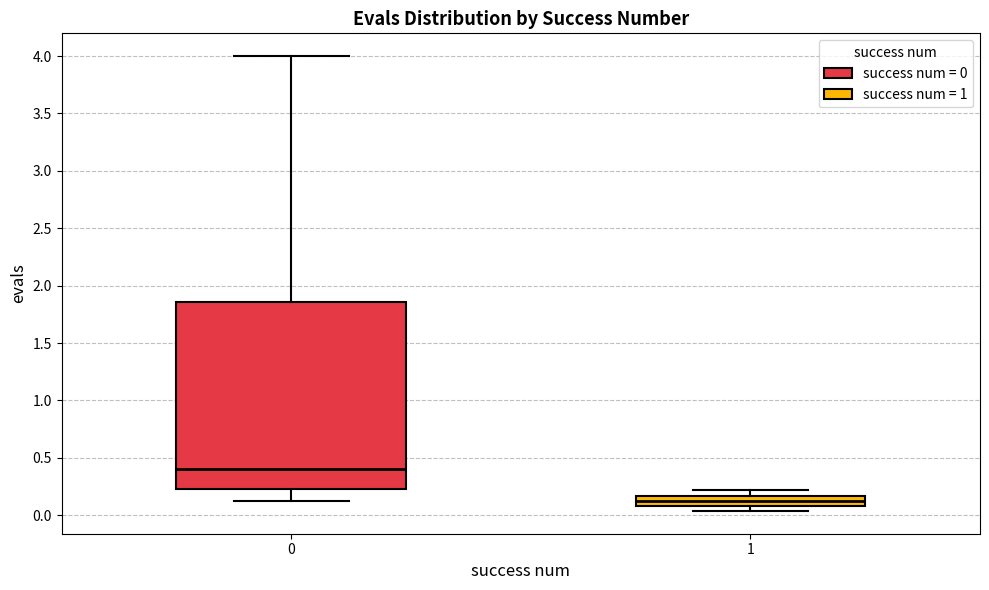

Which box's median line is the highest?

0